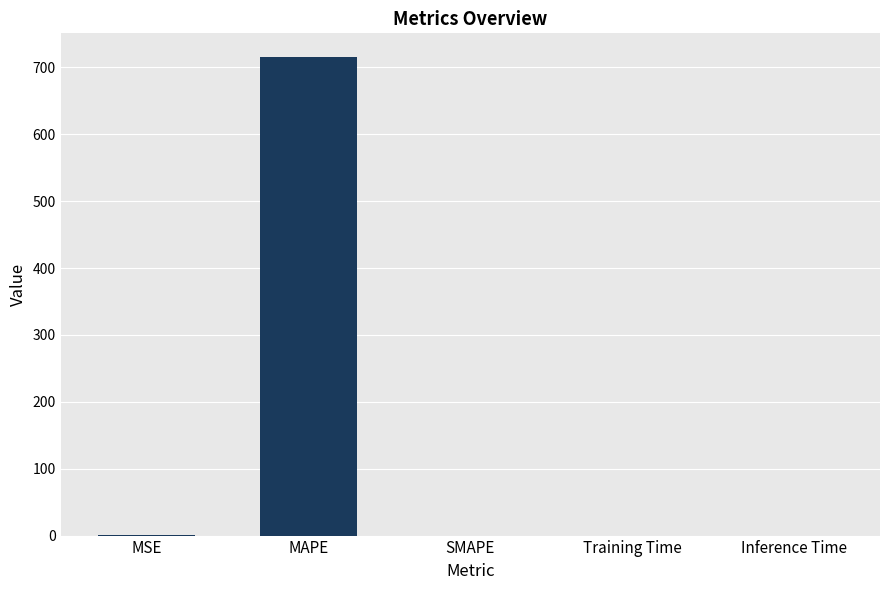

Count the number of data series in this chart.

1